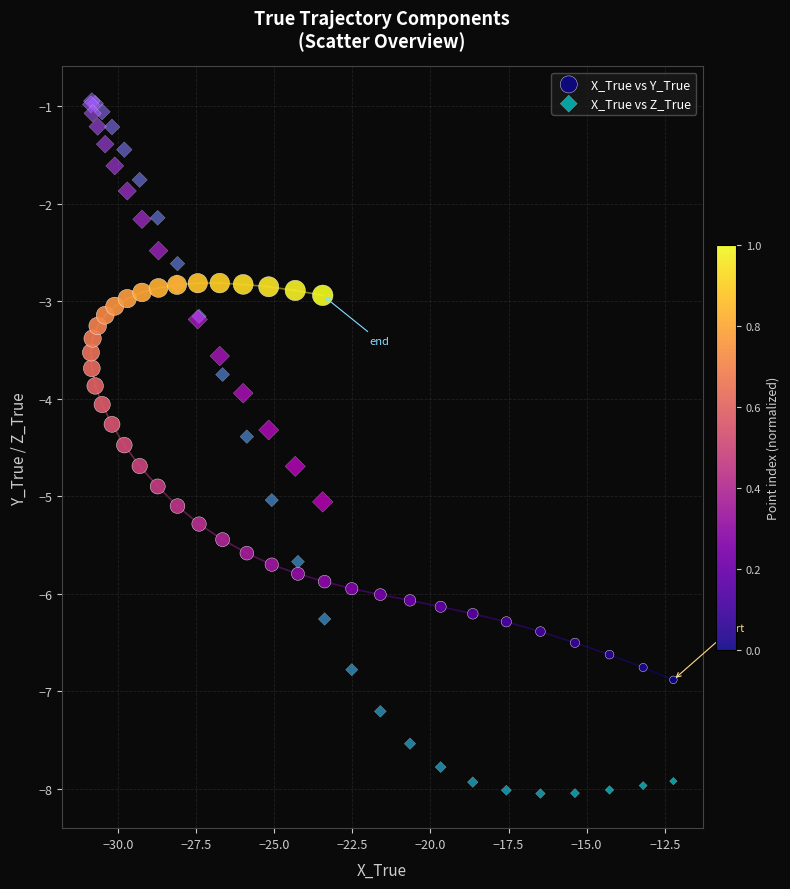

What are all the series names shown in the legend?

X_True vs Y_True, X_True vs Z_True